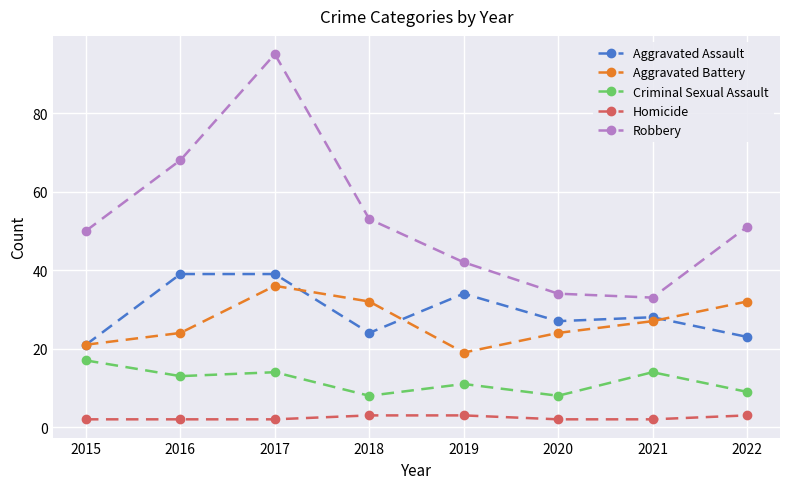

At which category does Robbery reach its first local valley?

2021